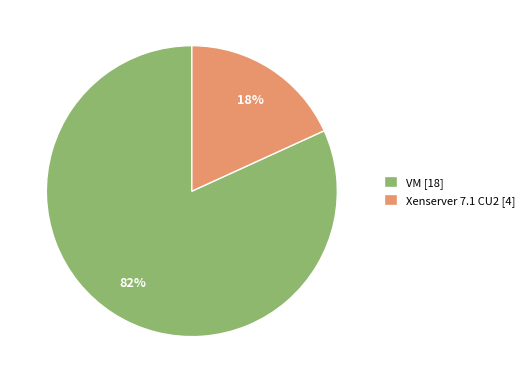

What percentage is the VM slice, to the nearest percent?

82%